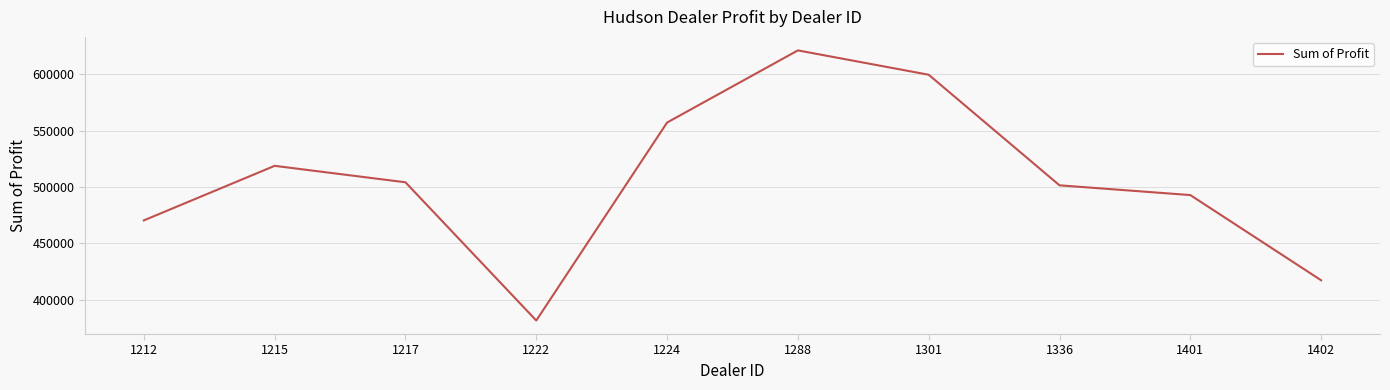

What is the change in value from 1288 to 1336?

-119629.0